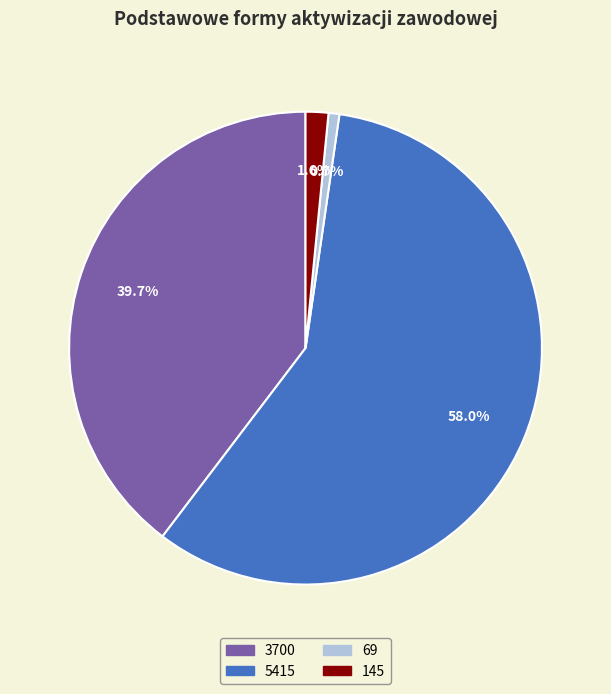

Rank the categories by value from lowest to highest.

69, 145, 3700, 5415